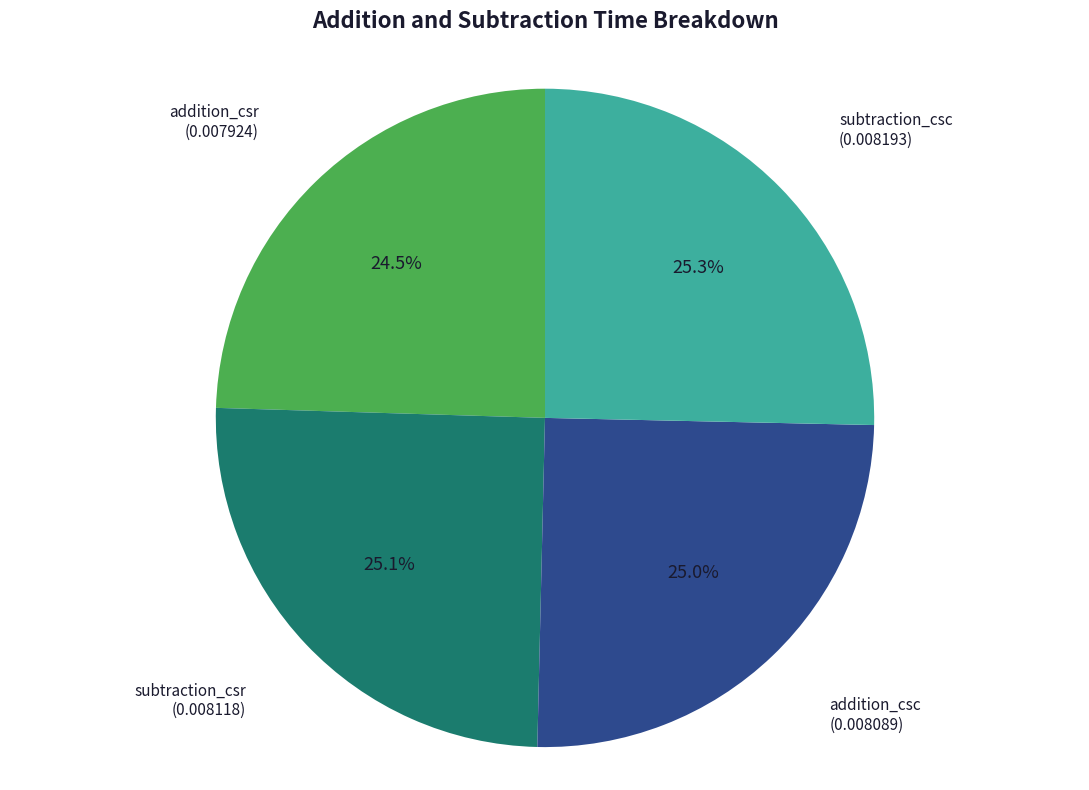

Does subtraction_csr account for over 50% of the chart?

No